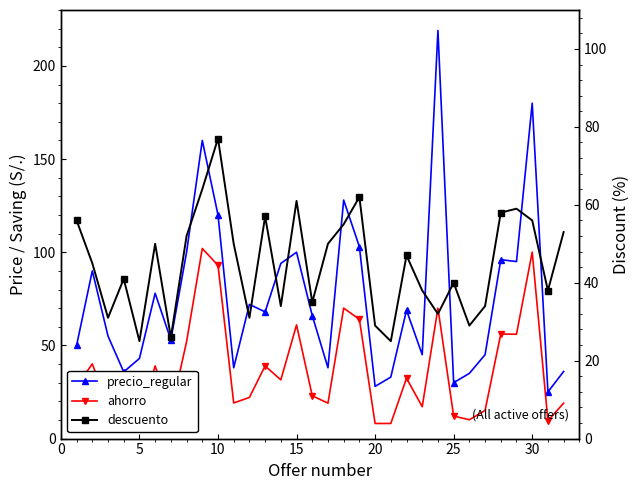

How many interior local peaks does the precio_regular series have?

10